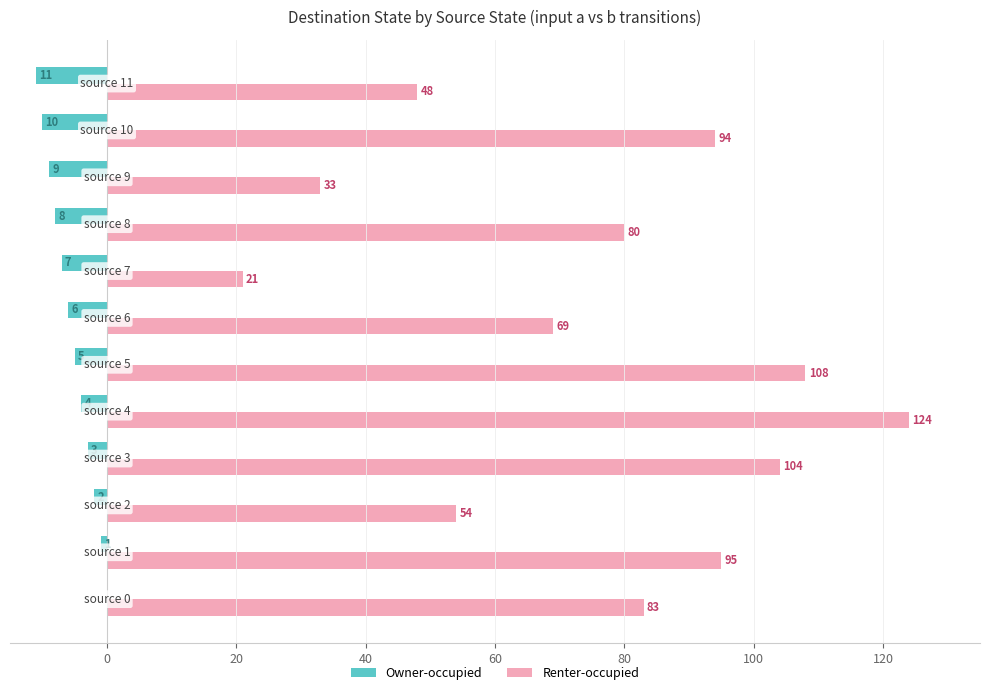

What is the difference between the maximum and second lowest values in the Owner-occupied series?

10